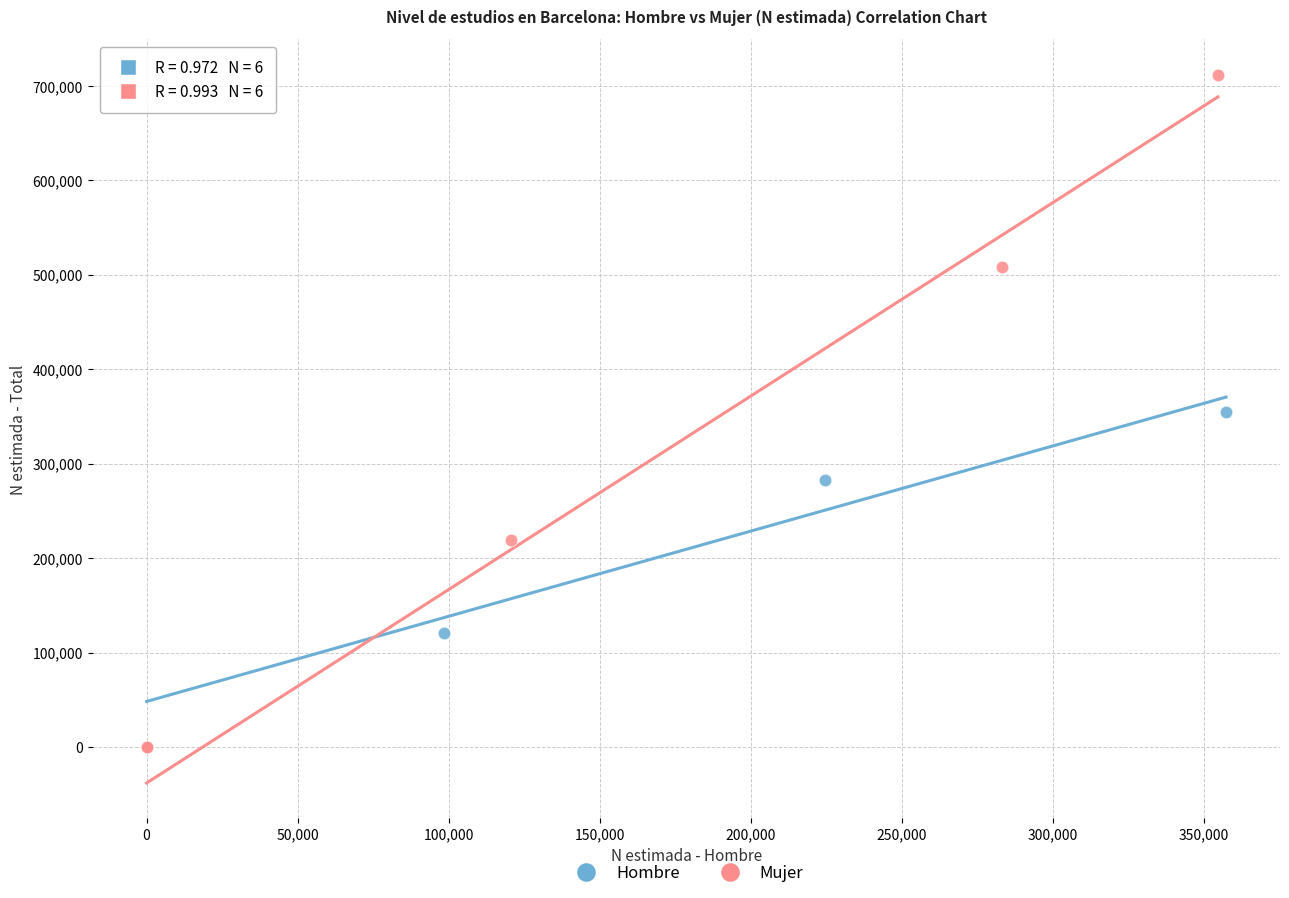

Which series reaches the maximum Y coordinate?

Mujer